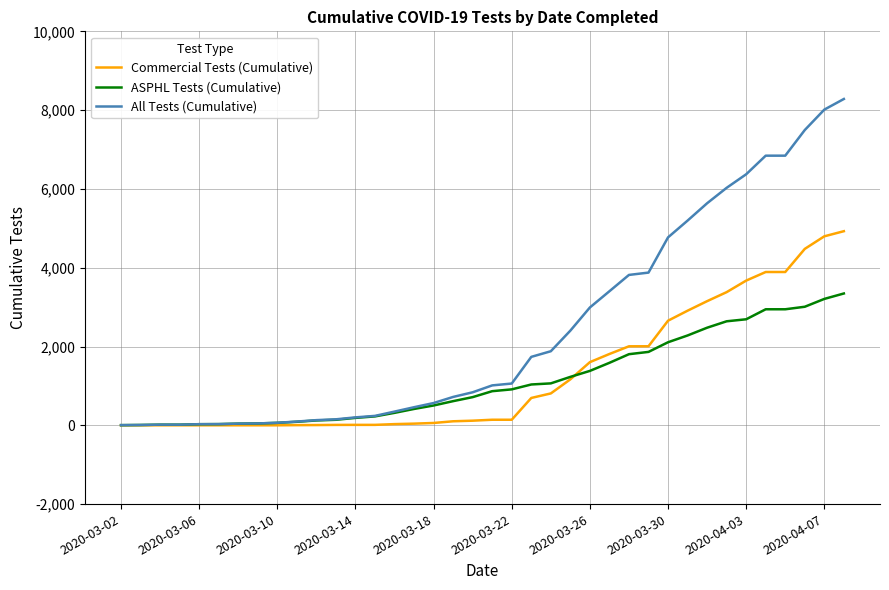

Rank the series by their maximum value, from lowest to highest.

ASPHL Tests (Cumulative), Commercial Tests (Cumulative), All Tests (Cumulative)